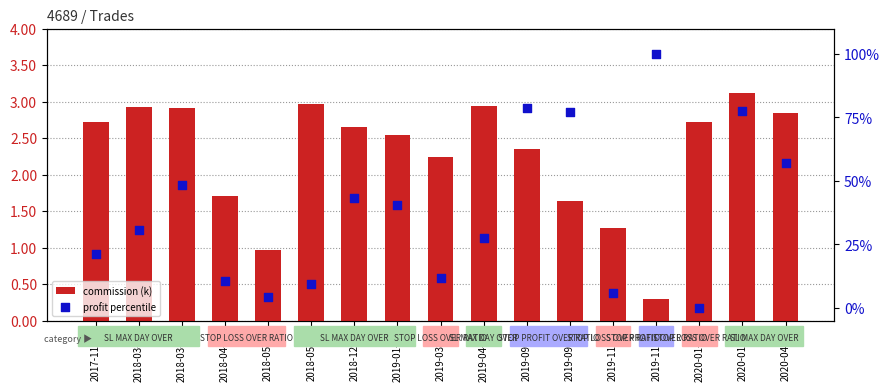

At how many categories does at least one series exceed 85?

1